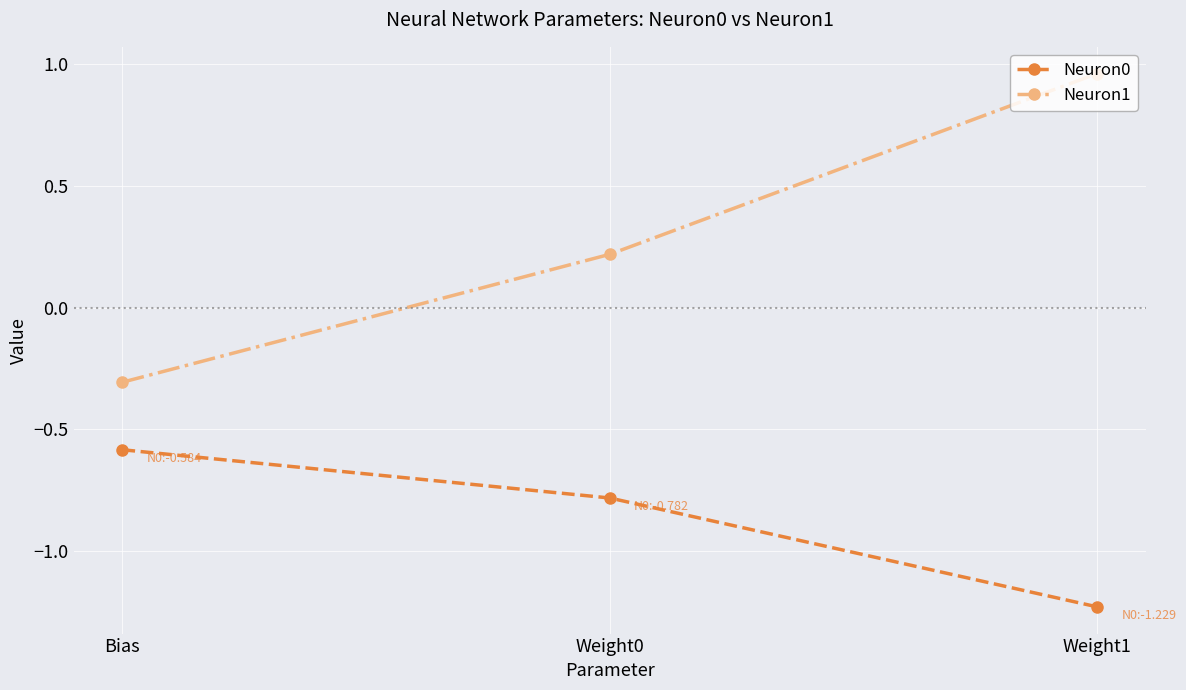

What is the label of the 3rd point from the left?

Weight1